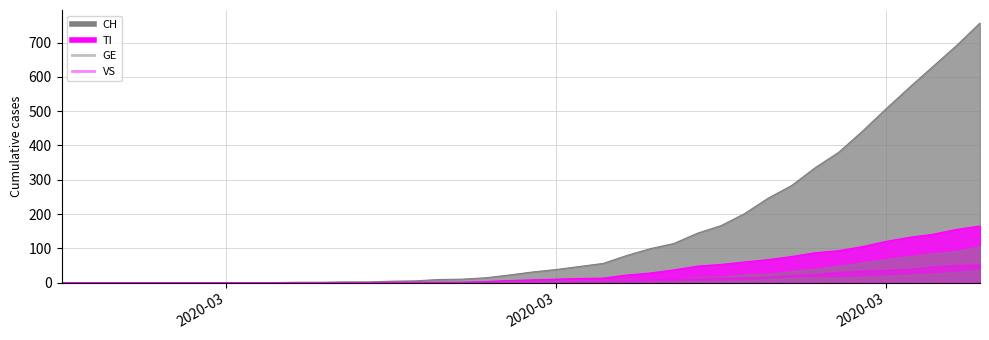

Where does the CH series first go above 31?

21